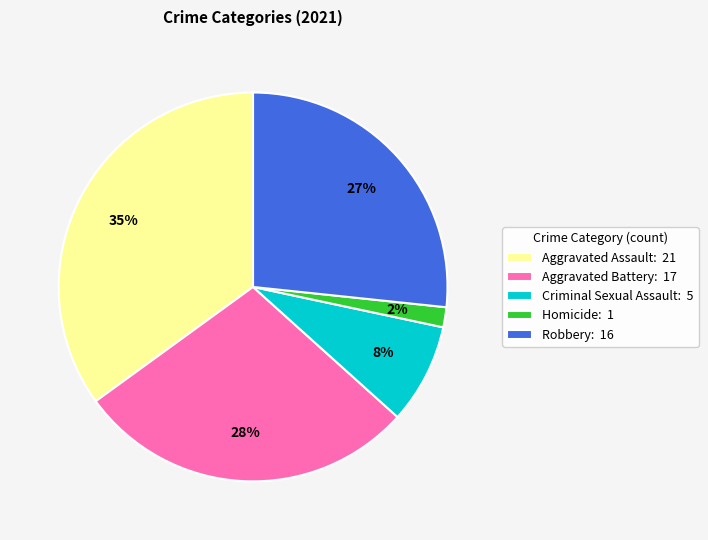

Rank the categories by value from lowest to highest.

Homicide, Criminal Sexual Assault, Robbery, Aggravated Battery, Aggravated Assault